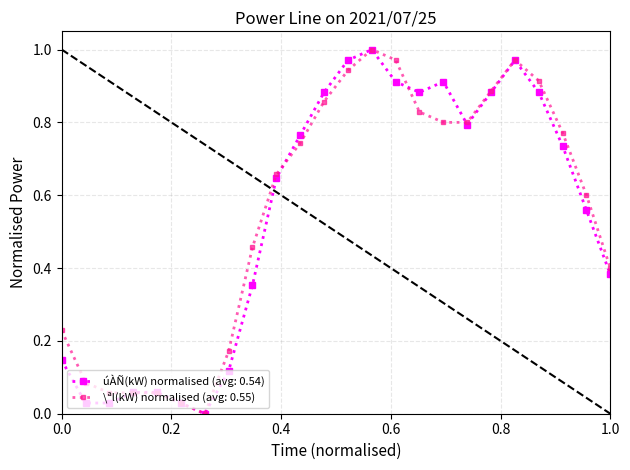

The \ªl(kW) series shows 1.0 at 19:00. True or false?

True